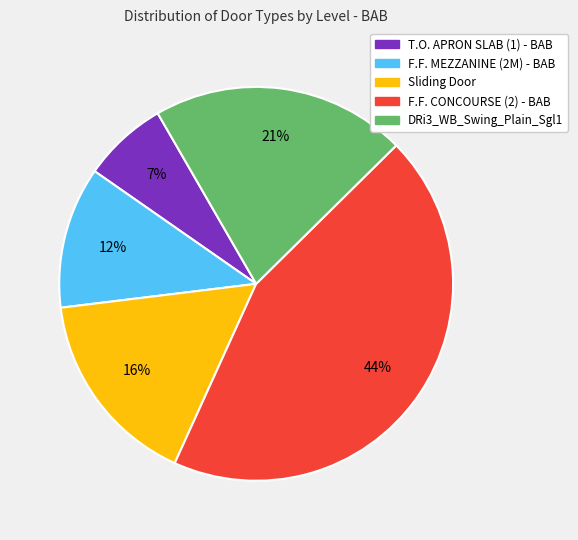

Which slice is the smallest?

T.O. APRON SLAB (1) - BAB